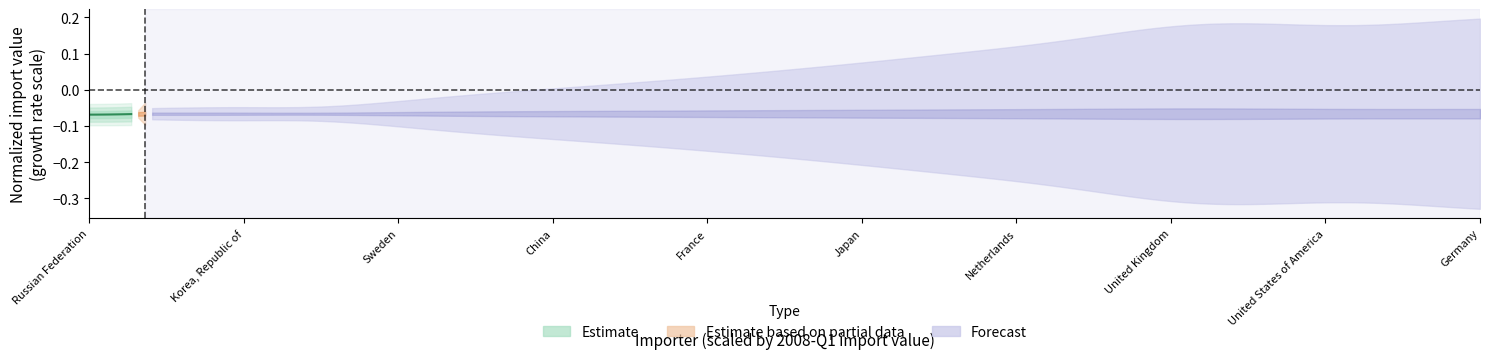

Which has a higher value, China or Russian Federation?

China